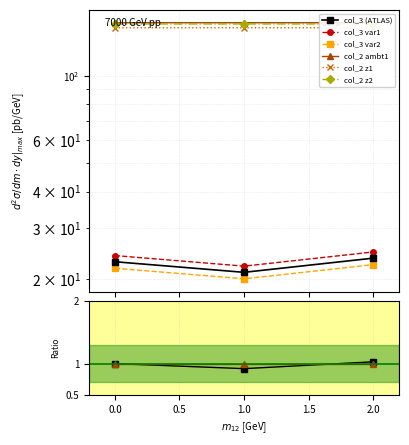

Which series has the largest total across all categories?

col_2